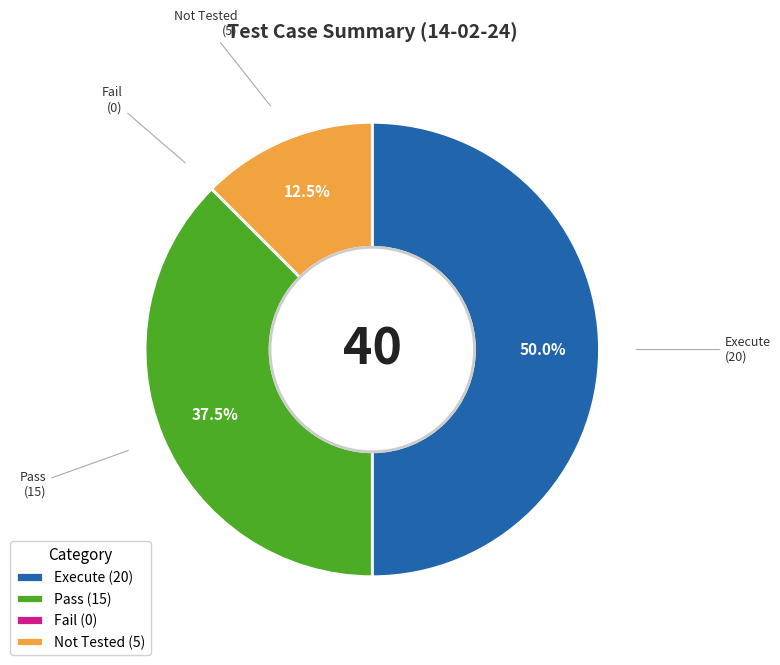

What percentage is NOT represented by Execute?

50.0%